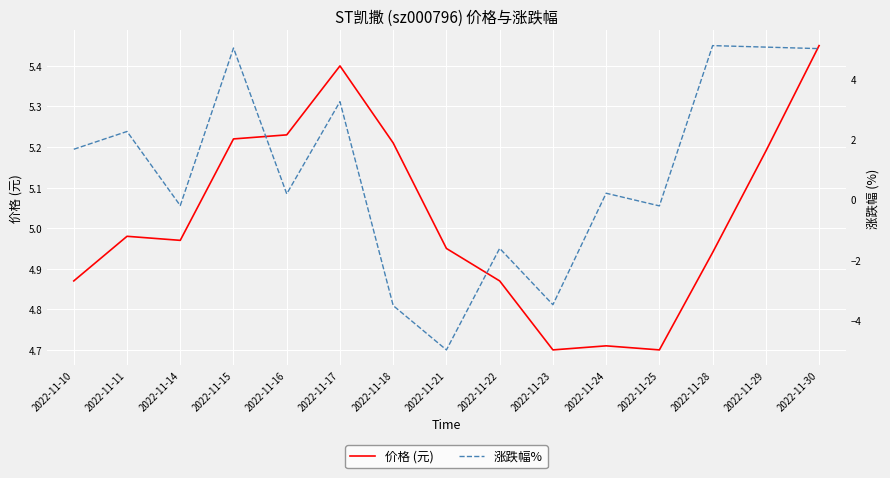

At which label does 涨跌幅% reach its minimum?

2022-11-21